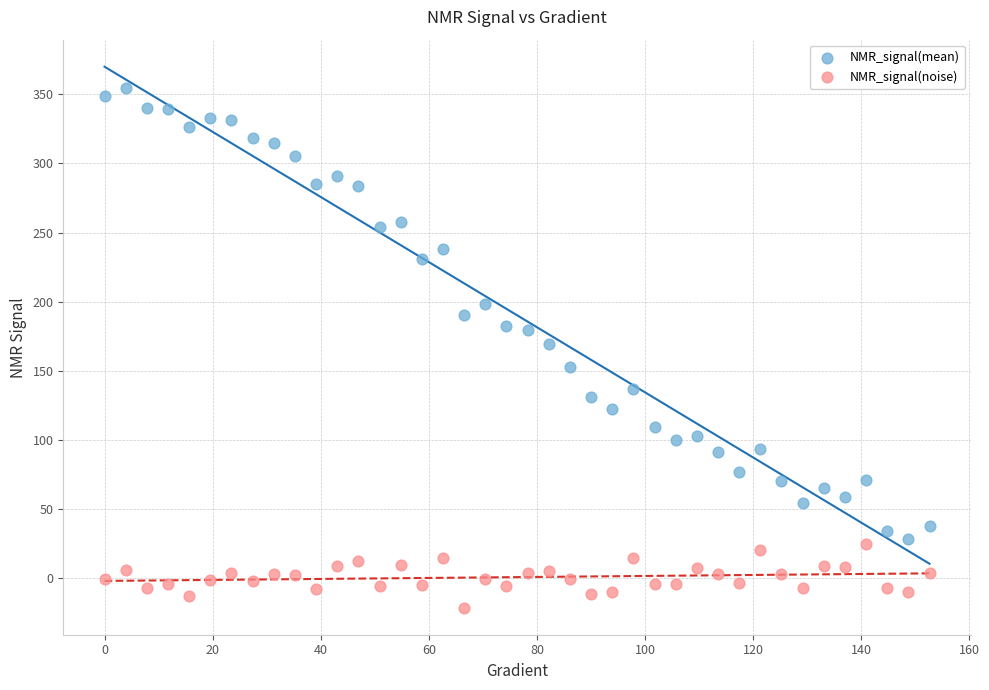

What are all the series names shown in the legend?

NMR_signal(mean), NMR_signal(noise)